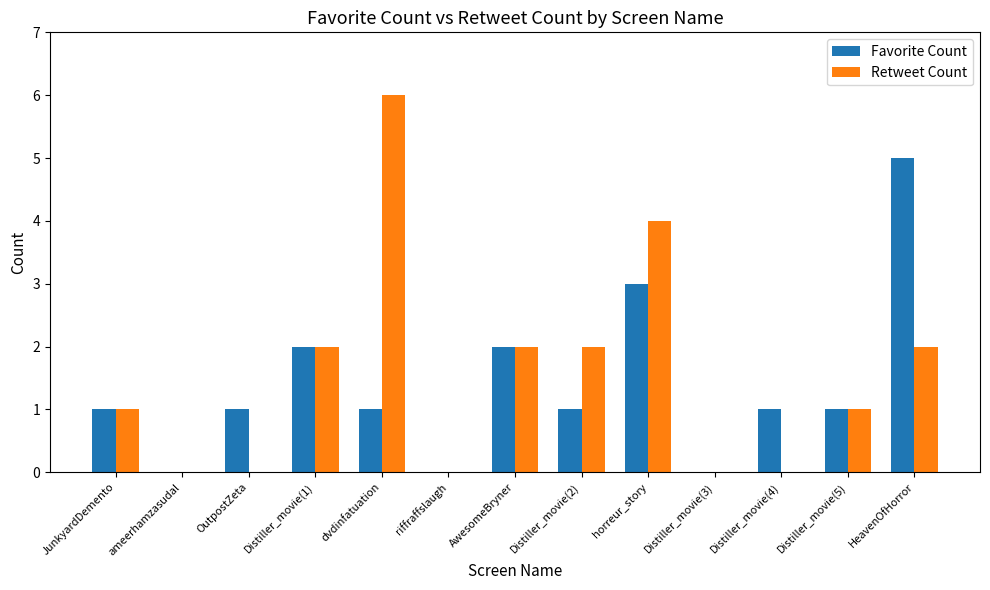

Which category has the highest value in the Favorite Count series?

HeavenOfHorror